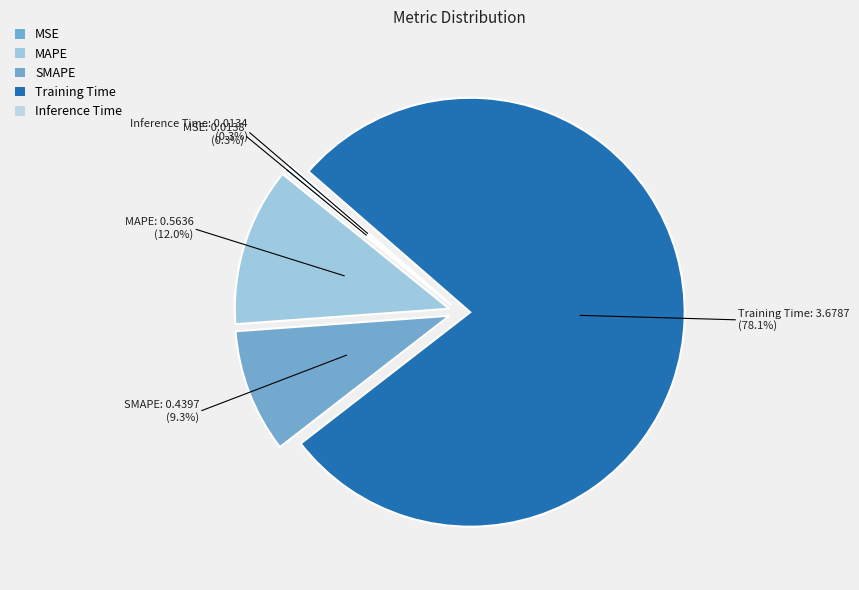

How many segments does this pie chart have?

5